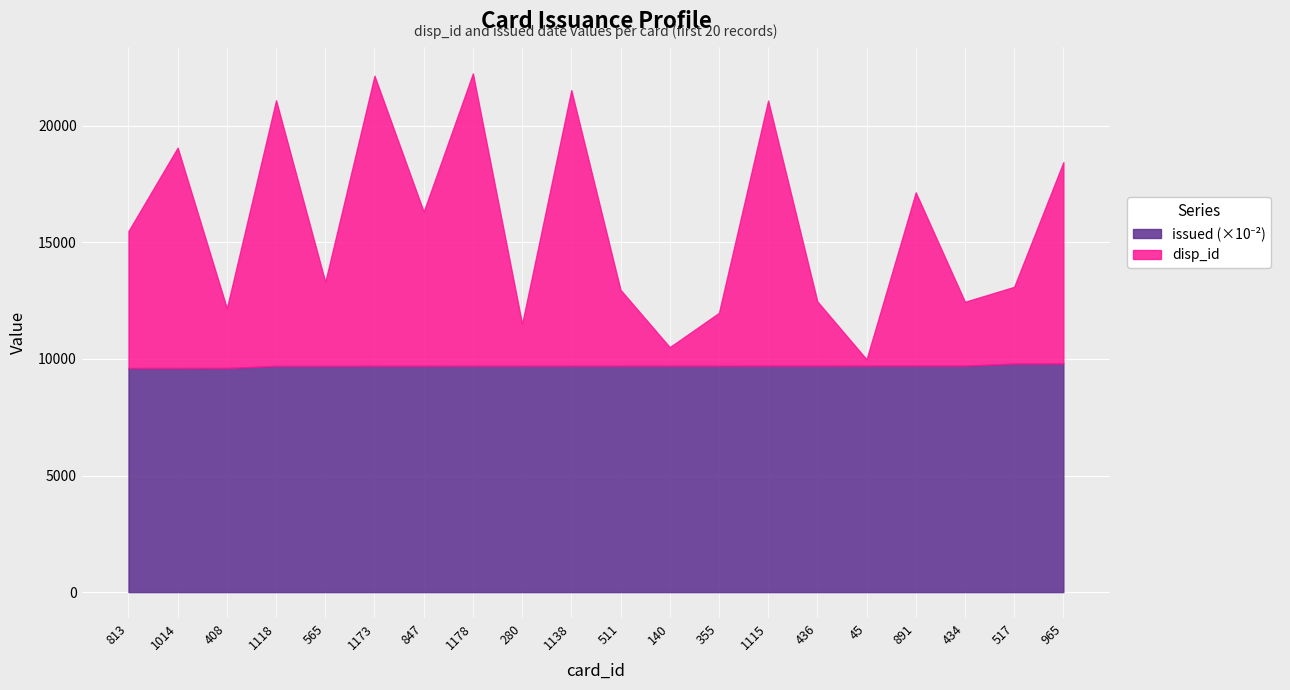

True or false: disp_id and issued cross at least once.

False